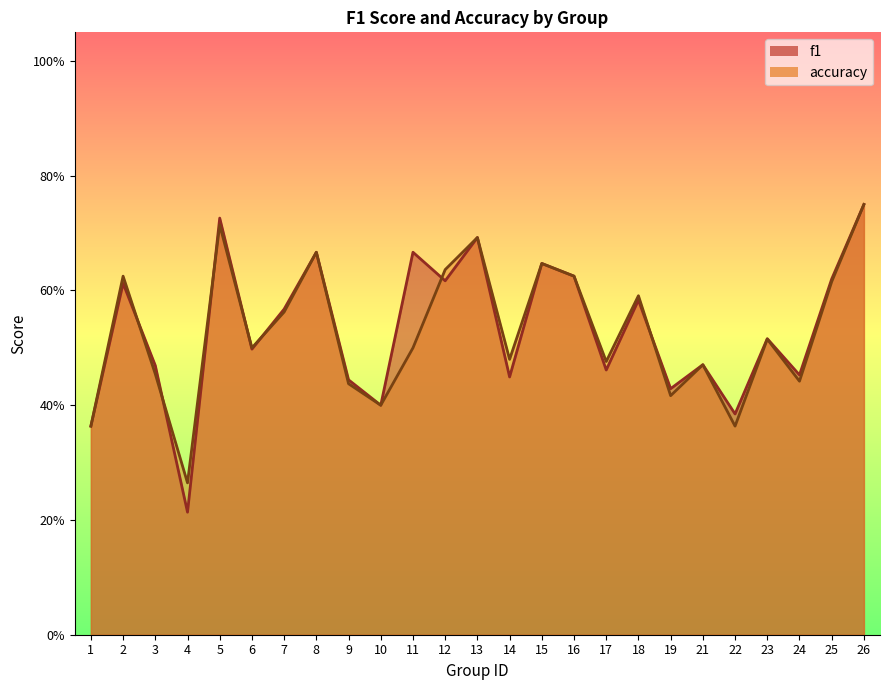

True or false: accuracy has a value of 0.6 at 24.

False